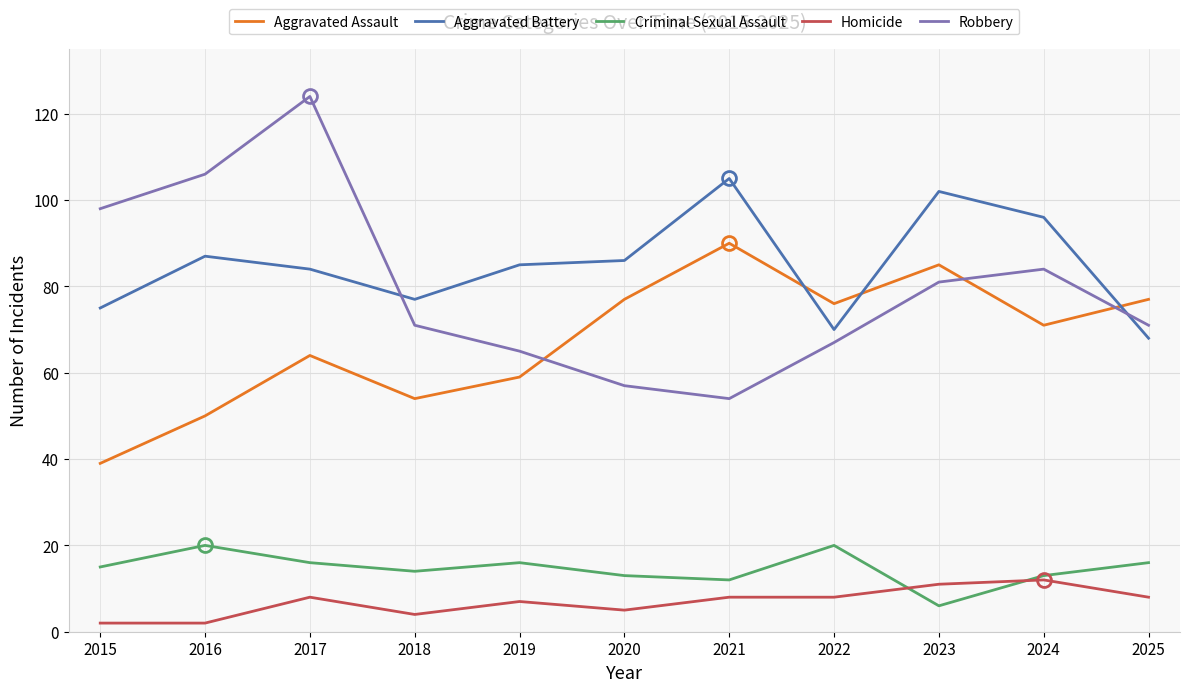

Reading left to right, transcribe all the data shown in this chart.

Aggravated Assault: 39	50	64	54	59	77	90	76	85	71	77
Aggravated Battery: 75	87	84	77	85	86	105	70	102	96	68
Criminal Sexual Assault: 15	20	16	14	16	13	12	20	6	13	16
Homicide: 2	2	8	4	7	5	8	8	11	12	8
Robbery: 98	106	124	71	65	57	54	67	81	84	71